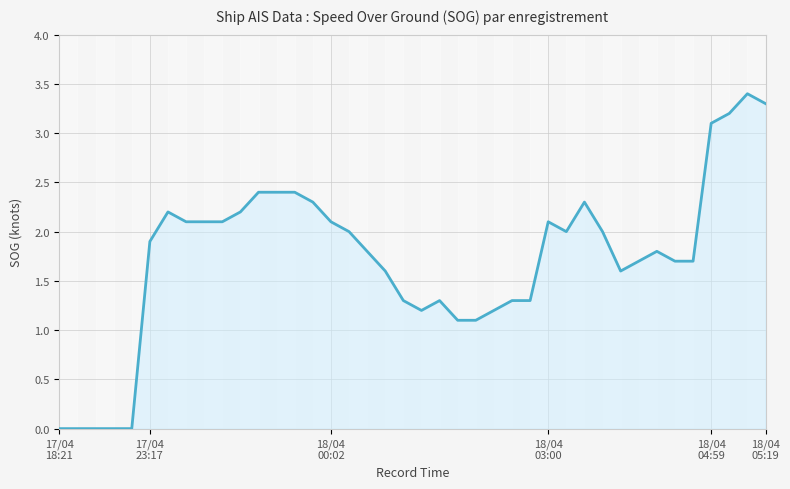

What is the value of the 26th point from the left?

1.3